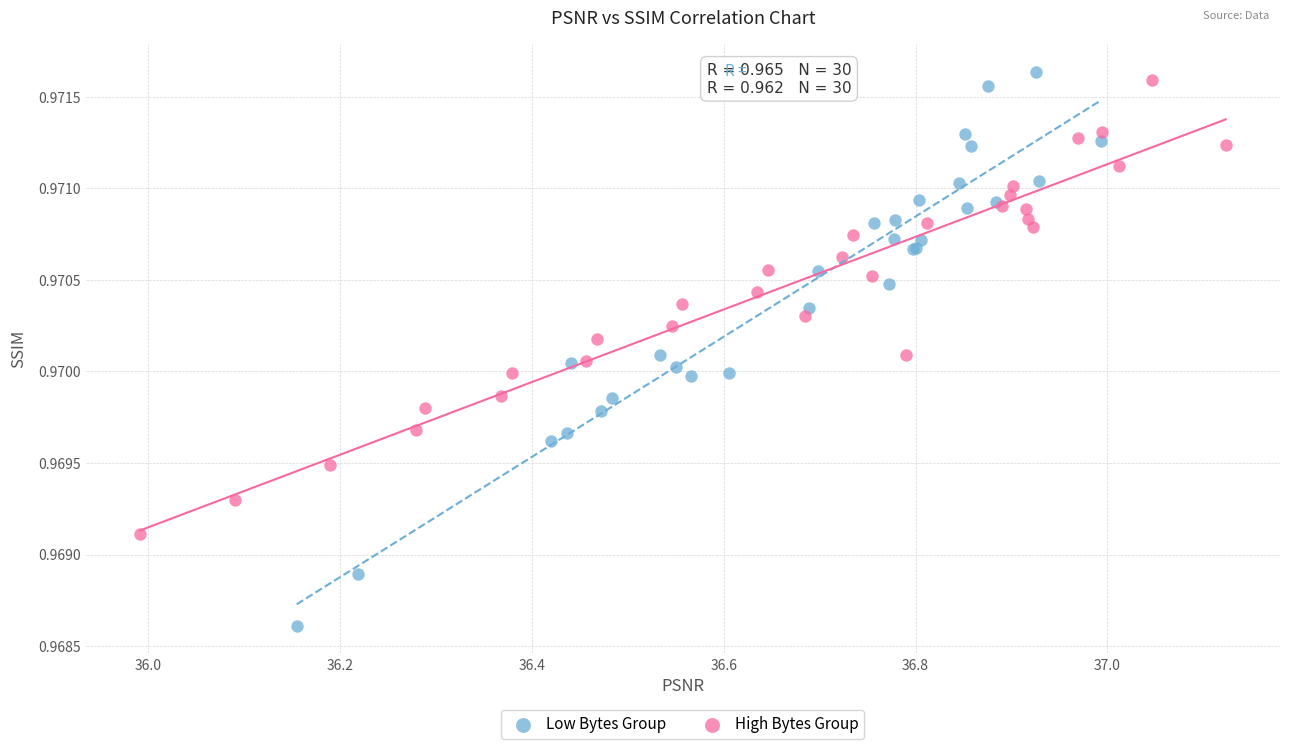

Which series has the widest spread of Y values?

Low Bytes Group